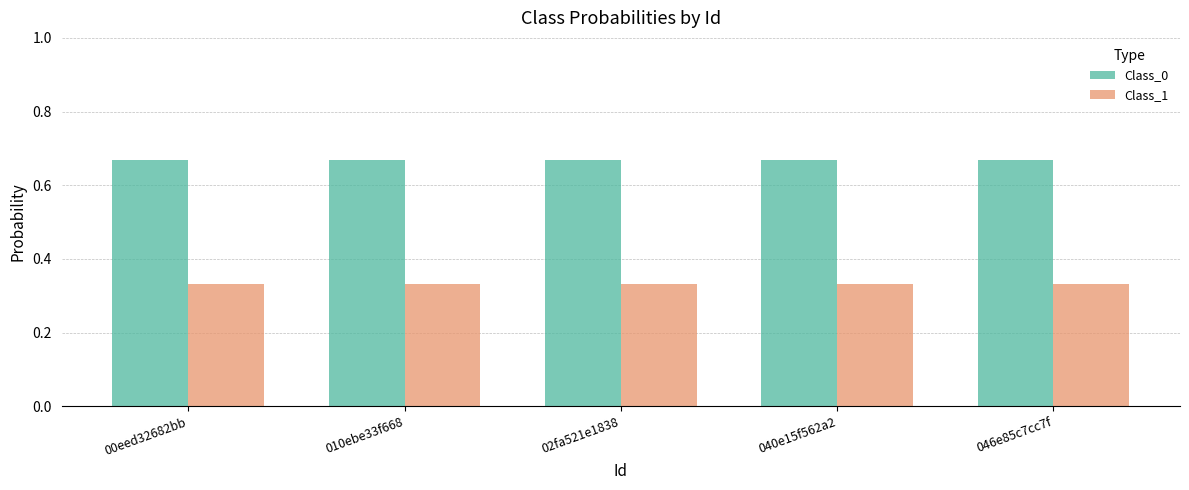

Which series has the largest total across all categories?

Class_0